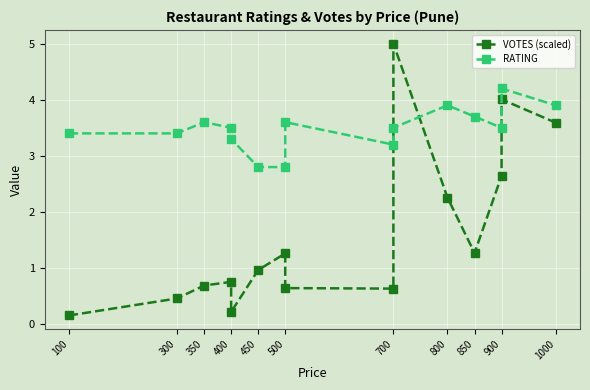

How many categories are shown in the chart?

15